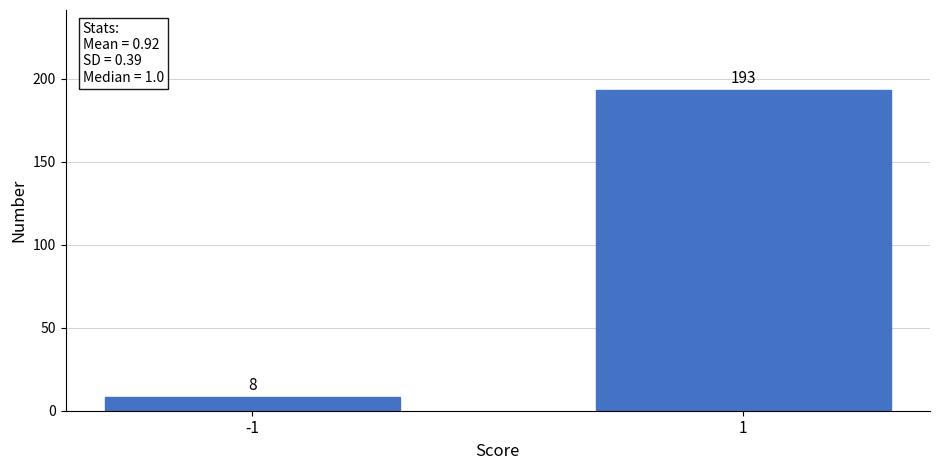

Reading left to right, what are all the values shown in this chart?

8	193